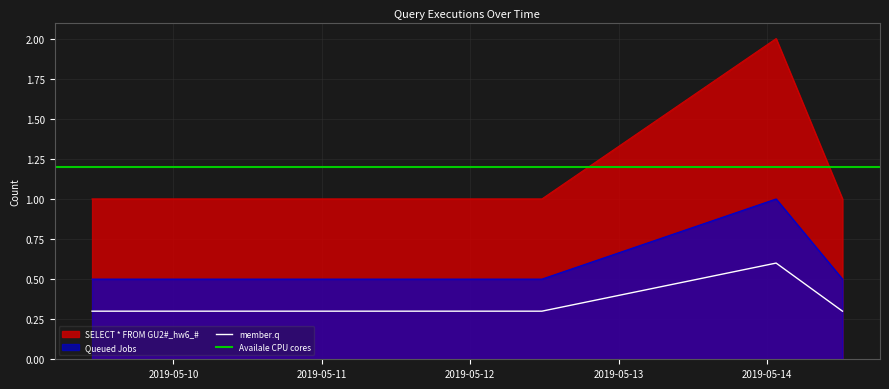

What is the minimum value for member.q?

0.3